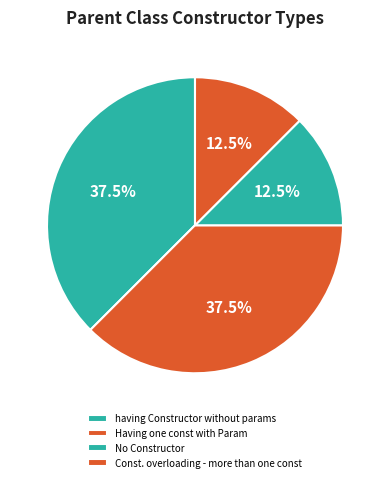

To the nearest percent, what is the difference between the No Constructor and having Constructor without params slice percentages?

25%